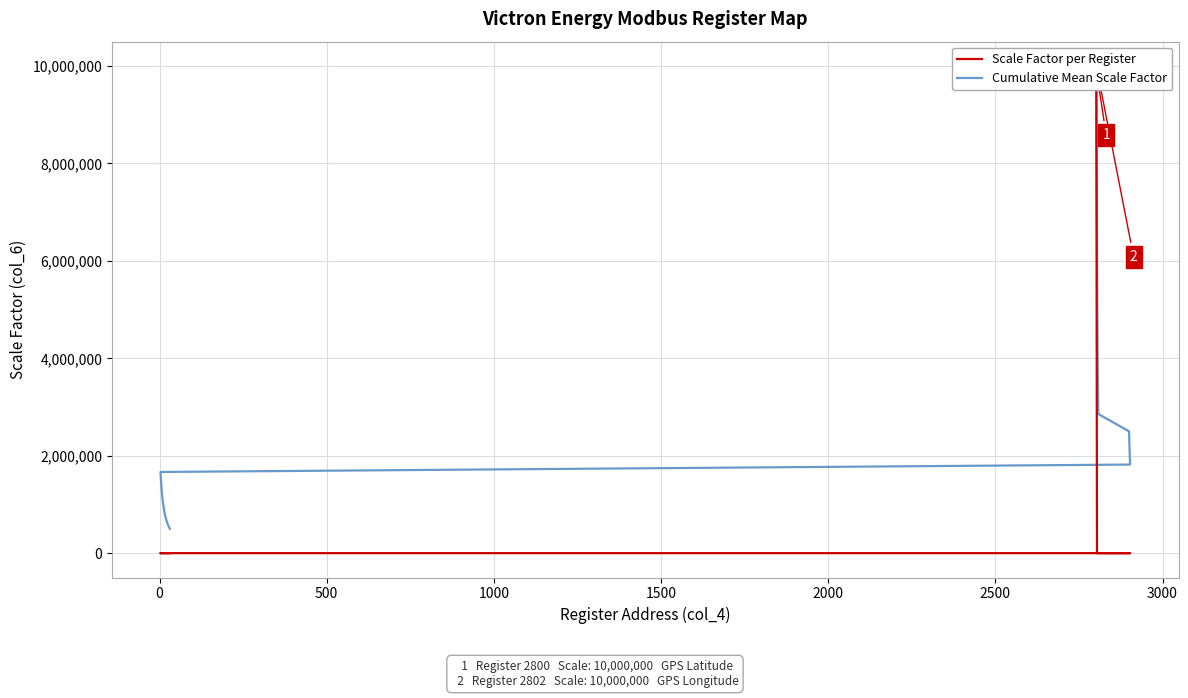

How many values in the Cumulative Mean Scale Factor series exceed 1000029?

20